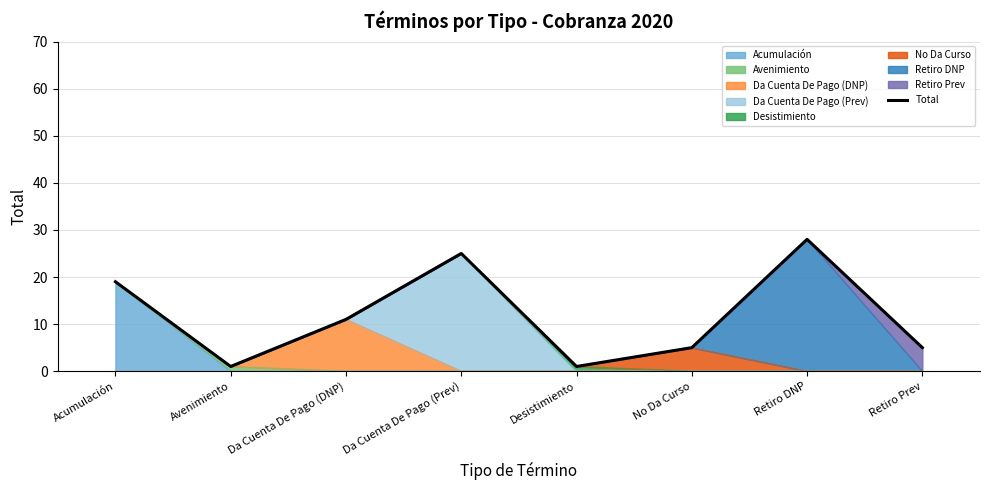

Reading left to right, what are all the values shown in this chart?

19	1	11	25	1	5	28	5